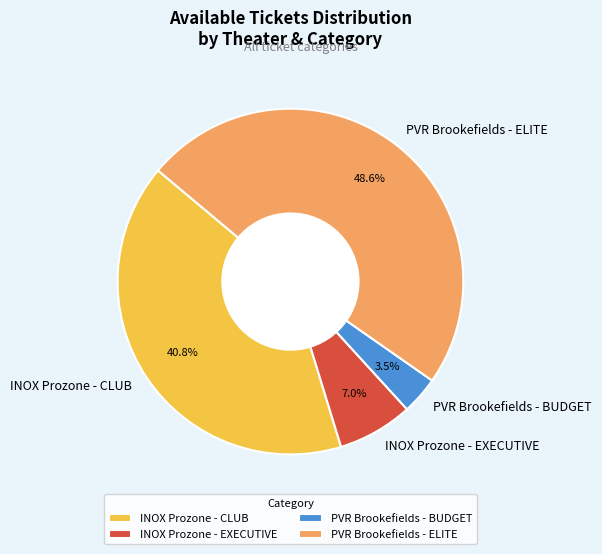

Which slice is the smallest?

PVR Brookefields - BUDGET